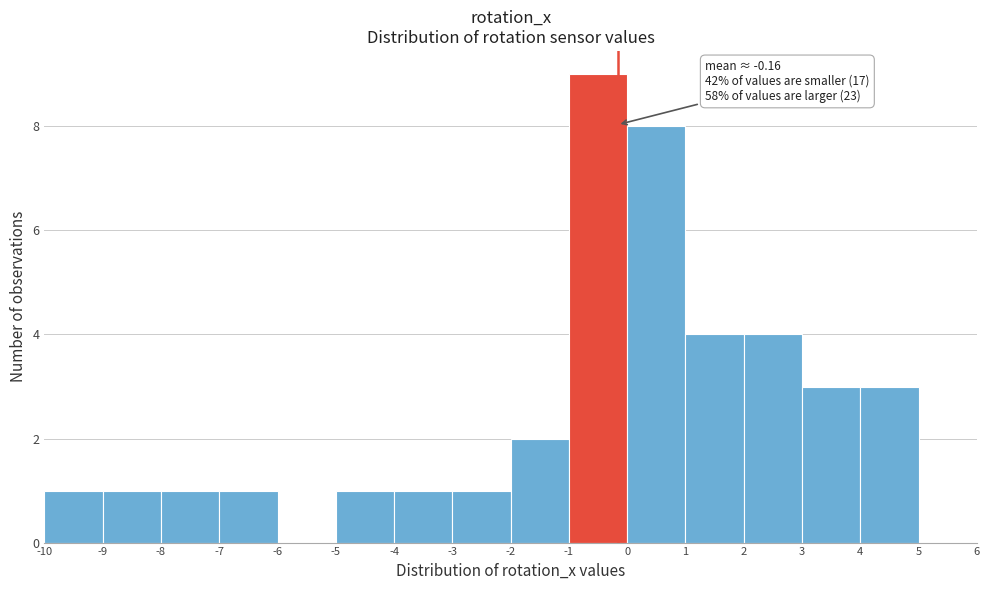

Over which range of the x-axis is the bar tallest?

-1 to 0